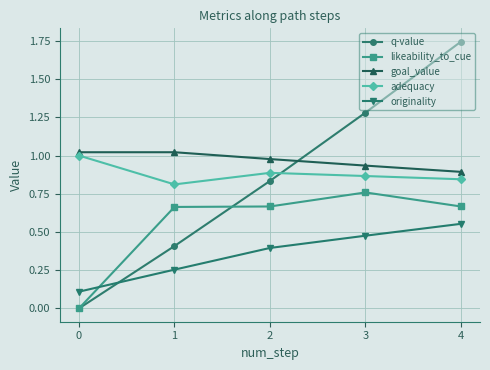

Which series has the largest total across all categories?

goal_value